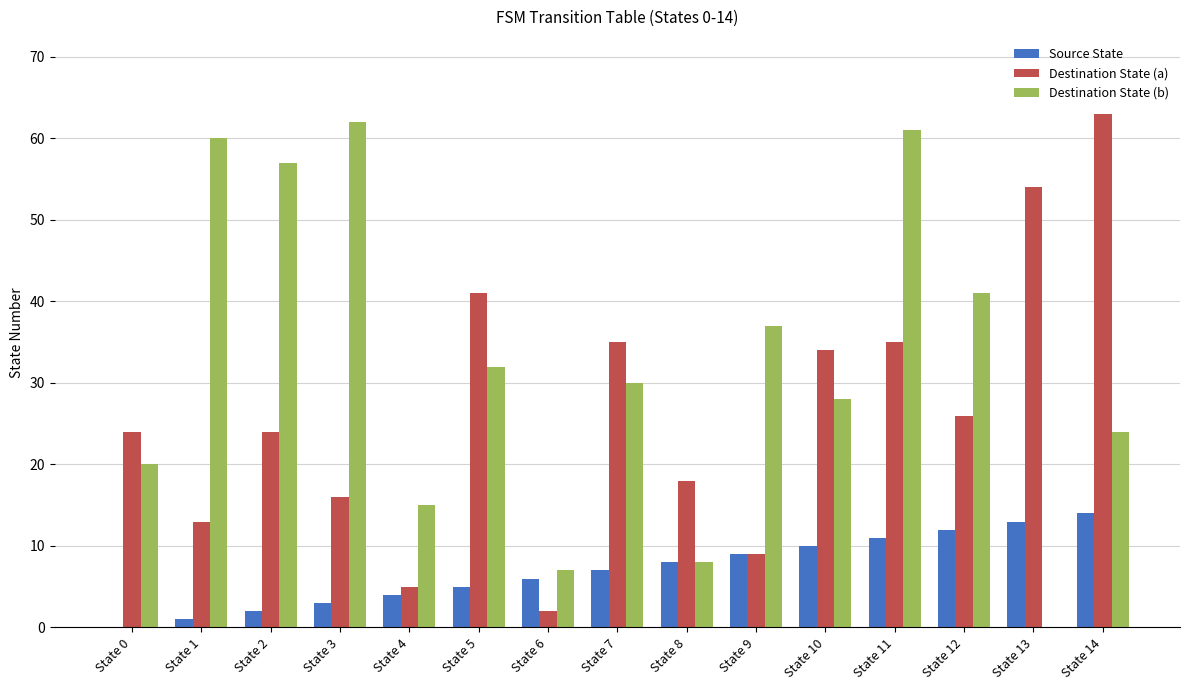

Which series changed the most between State 3 and State 14?

Destination State (a)